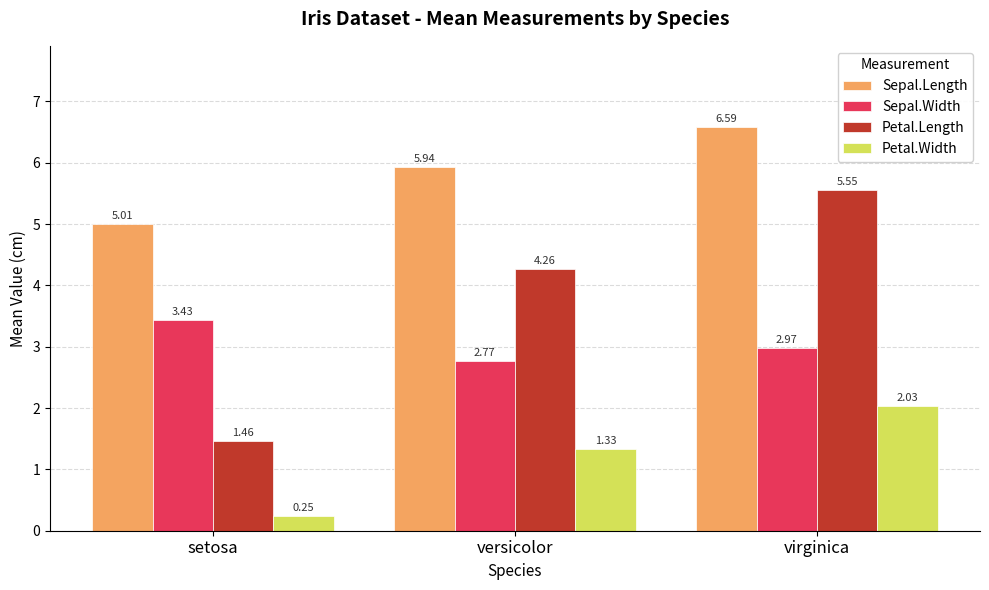

Which series has the largest range (max minus min)?

Petal.Length